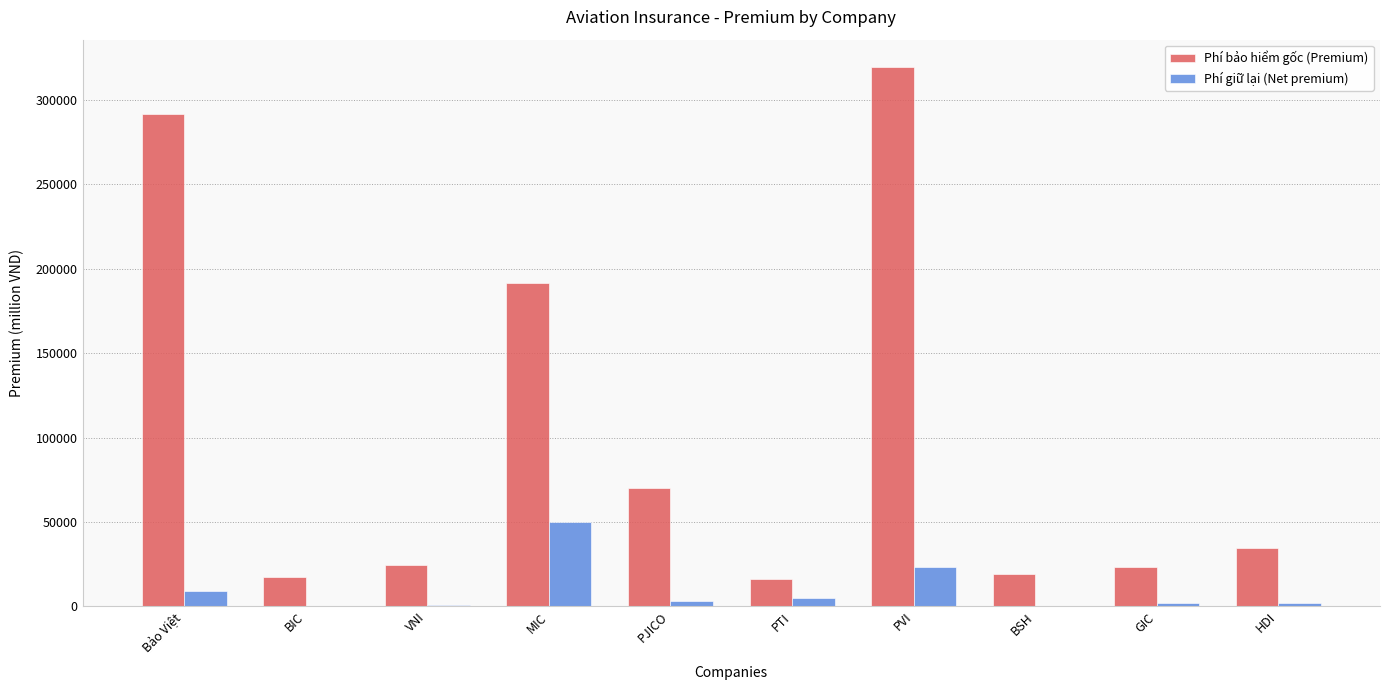

What is the average value of the Phí bảo hiểm gốc (Premium) series?

100798.6